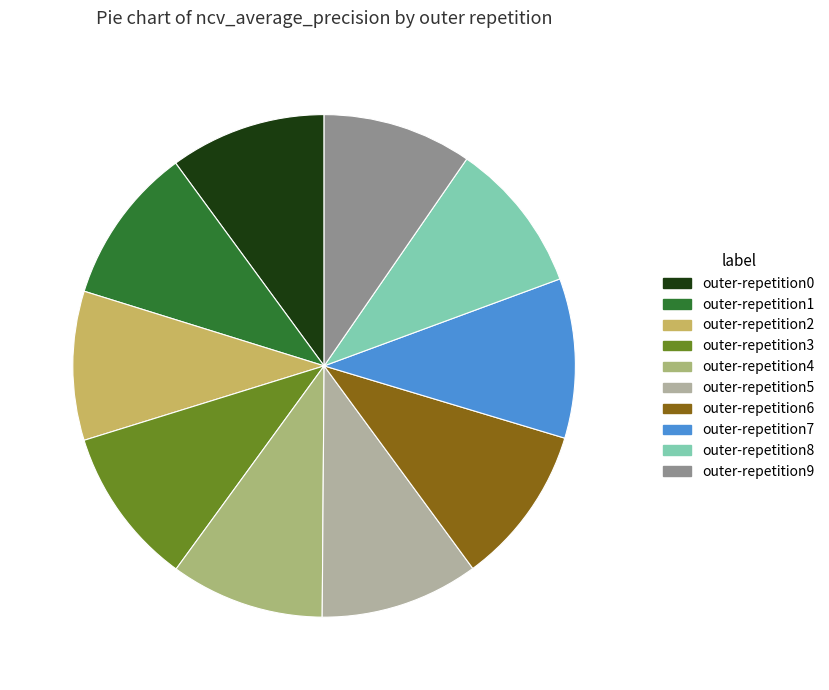

Count the number of slices in the pie.

10